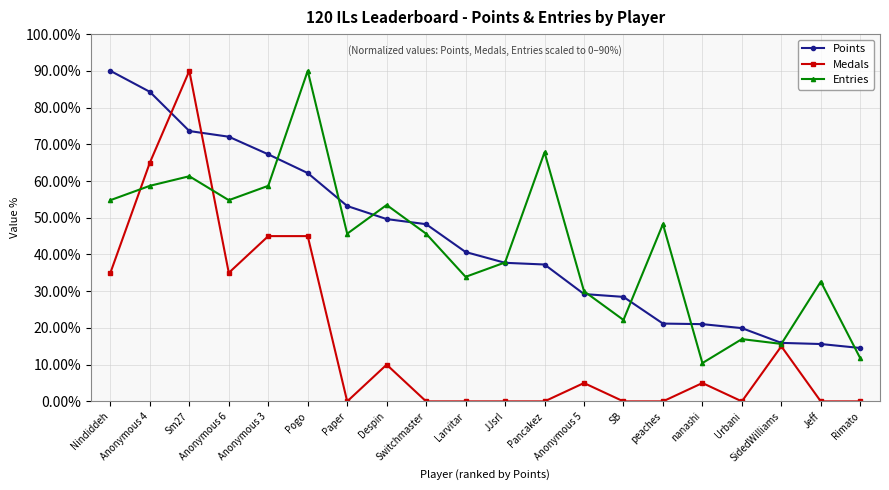

At which category does Medals reach its first local peak?

Sm27